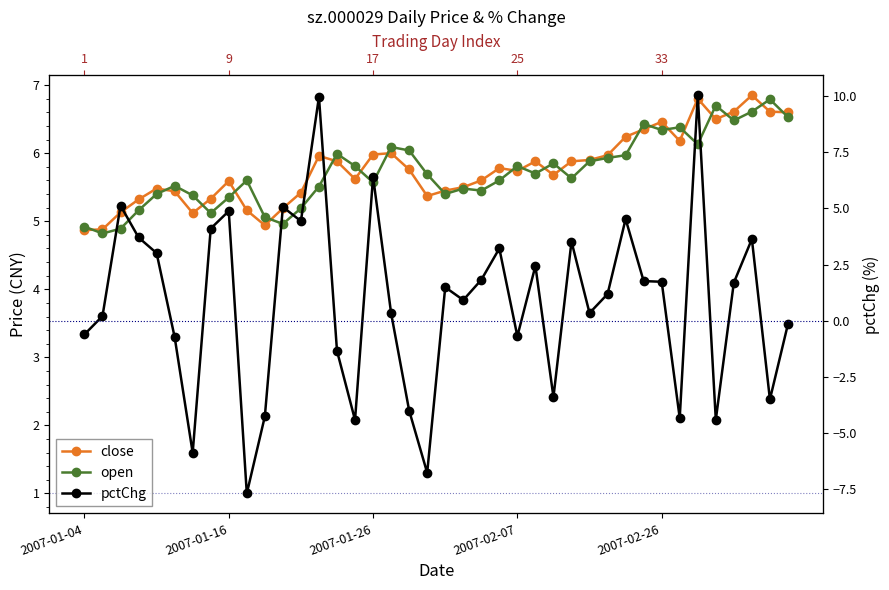

How many distinct data groups are displayed?

3